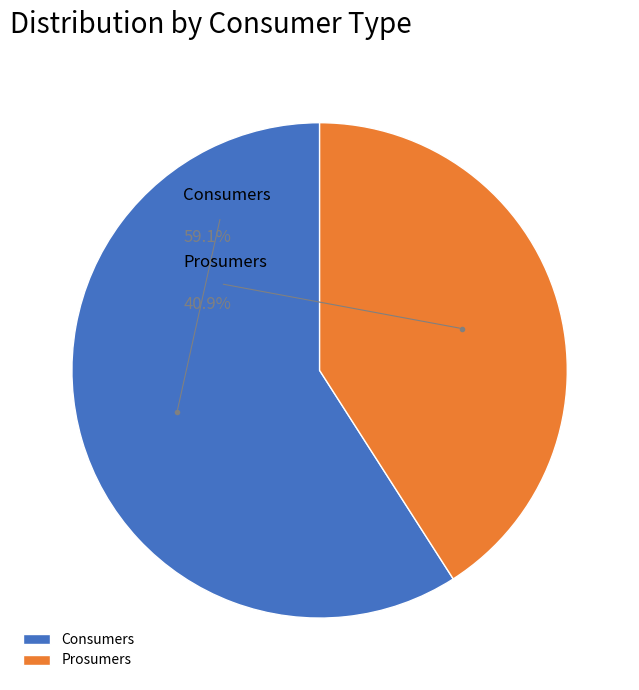

Do Consumers and Prosumers together represent more than half of the pie?

Yes